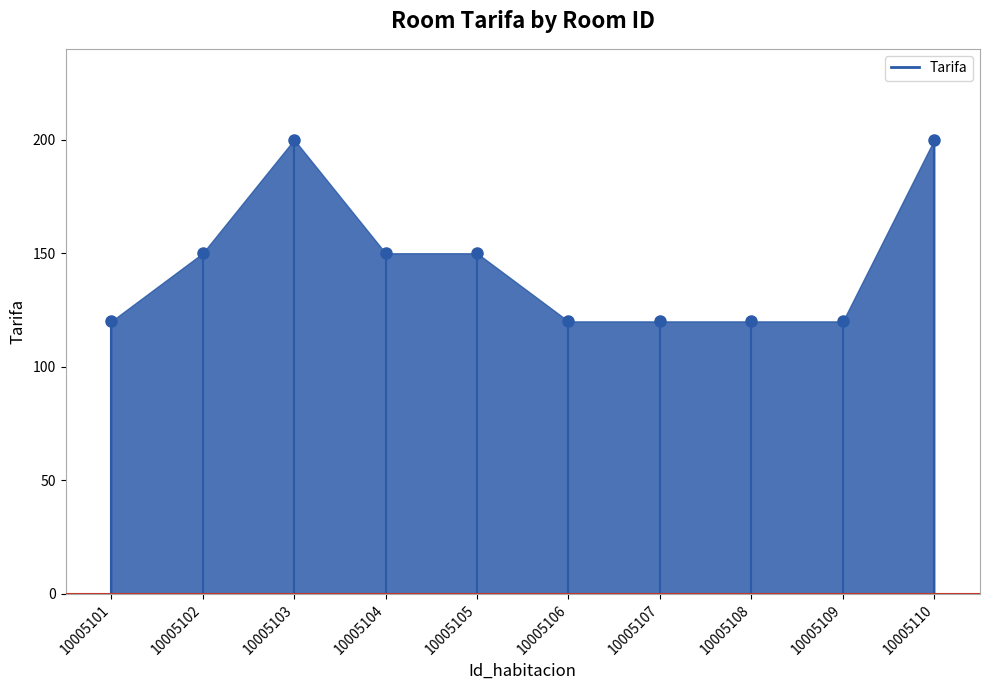

What is the smallest value displayed?

120